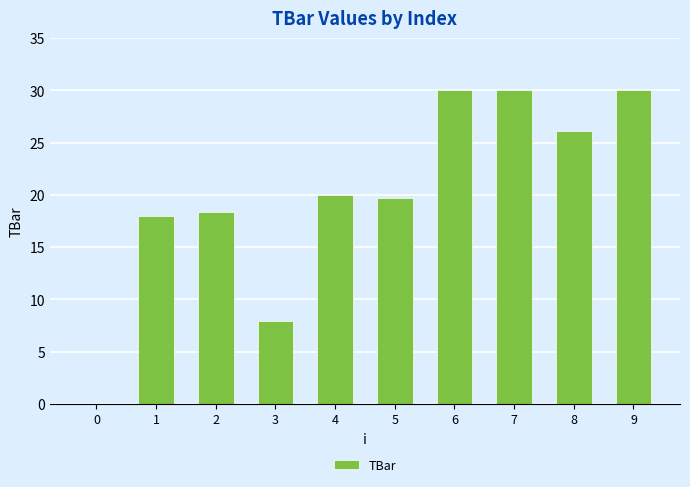

How many values are above zero?

9